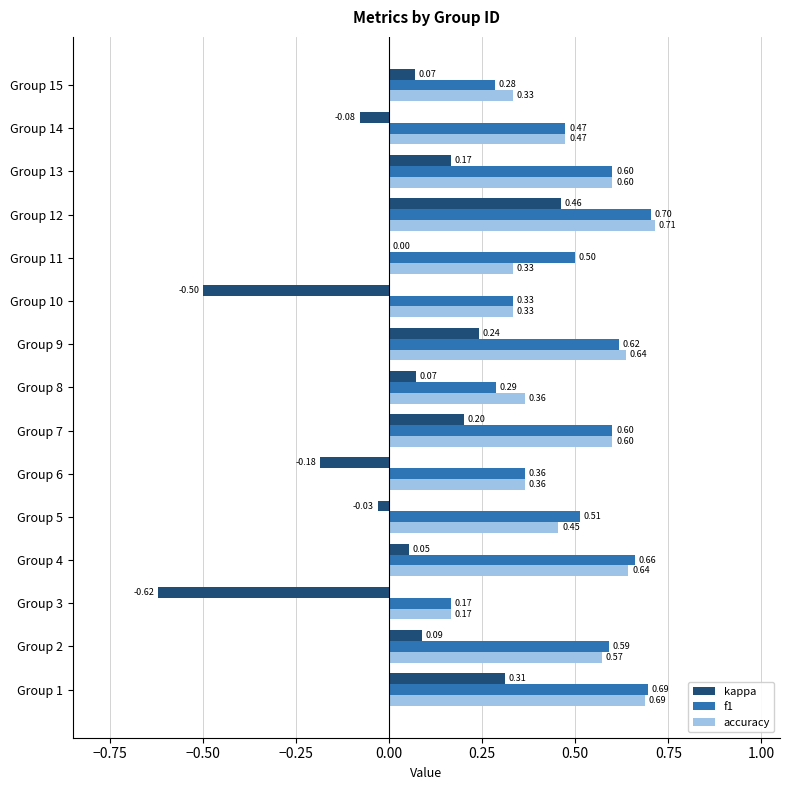

What is the sum of all f1 values?

7.4